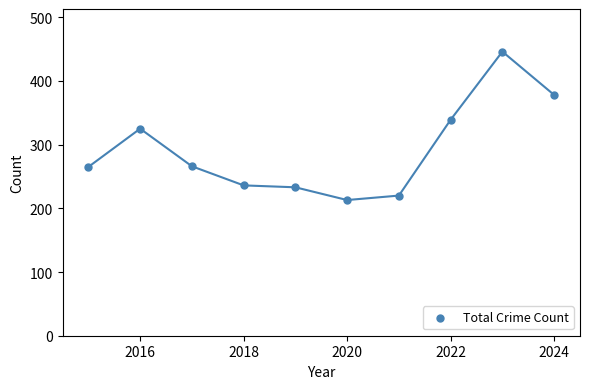

What is the range of Y values (max minus min)?

233